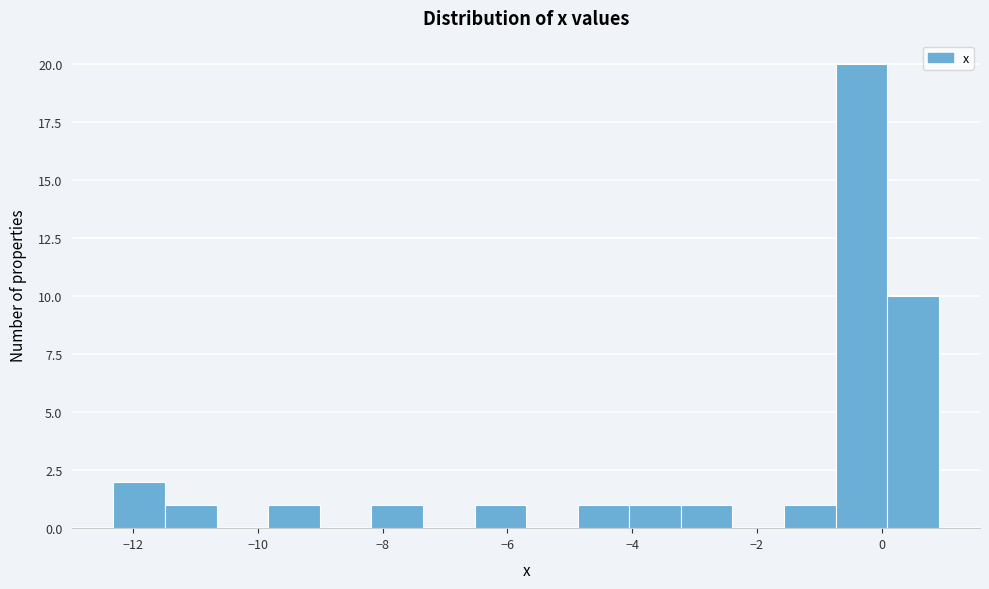

Over which range of the x-axis is the bar tallest?

-0.8 to 0.0